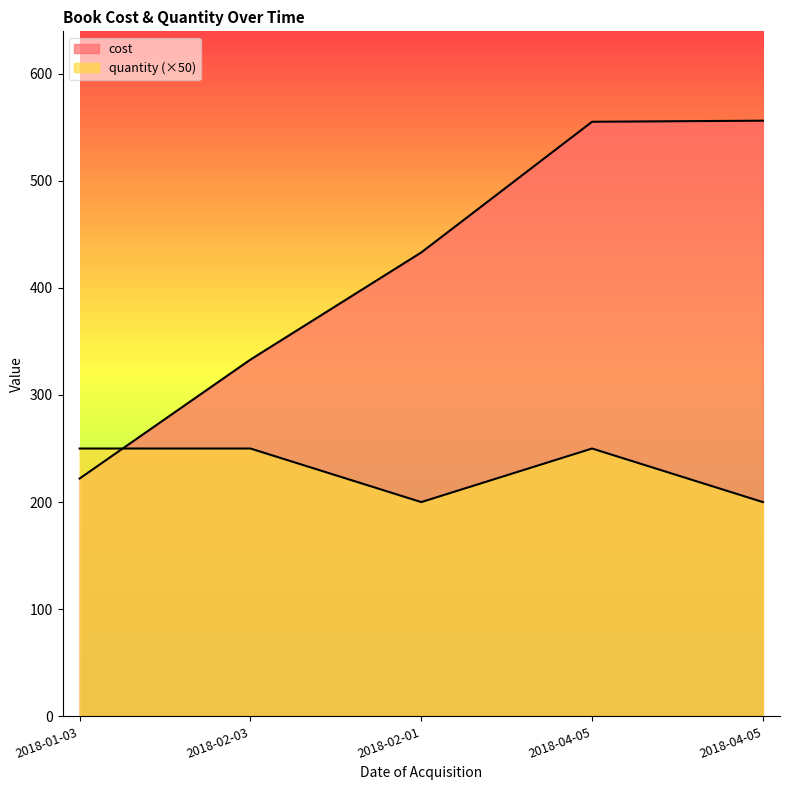

The value of cost at 2018-02-03 is 563. True or false?

False